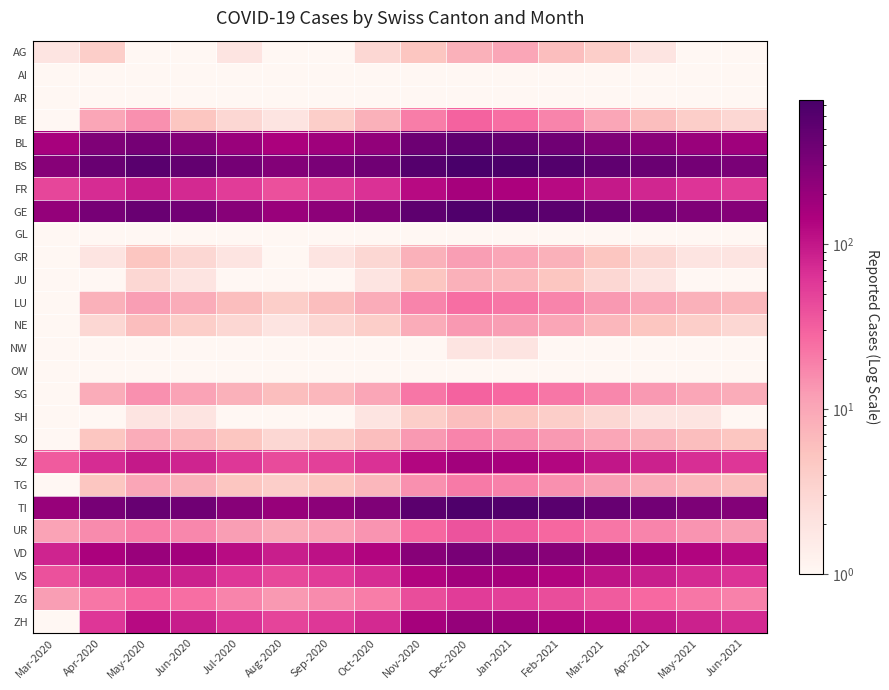

List the series in order of their peak value, lowest first.

AI, AR, GL, OW, NW, SH, JU, AG, GR, NE, SO, TG, LU, BE, SG, UR, ZG, FR, SZ, VS, ZH, VD, BL, GE, TI, BS